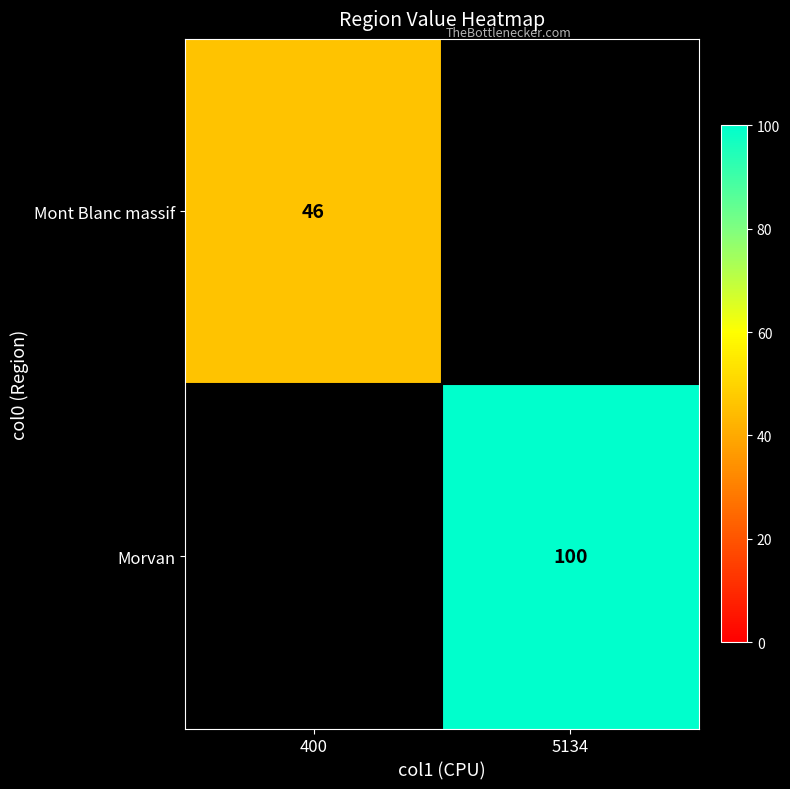

At which category does the chart reach its minimum across all series?

400